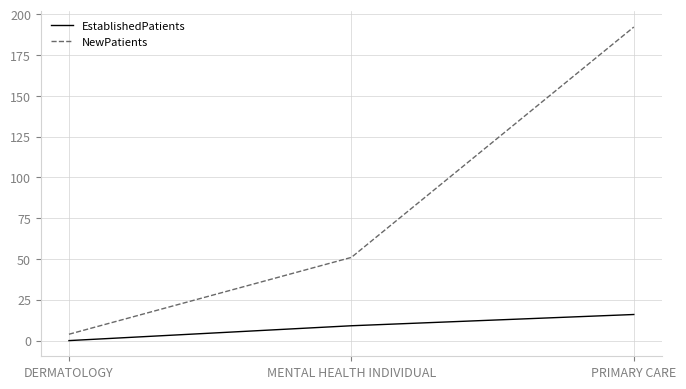

Between DERMATOLOGY and MENTAL HEALTH INDIVIDUAL, which series saw the biggest shift?

NewPatients